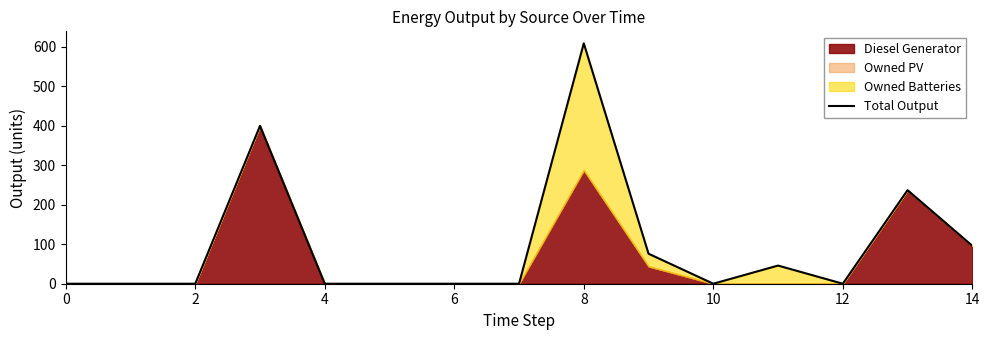

How many positive values are there?

6